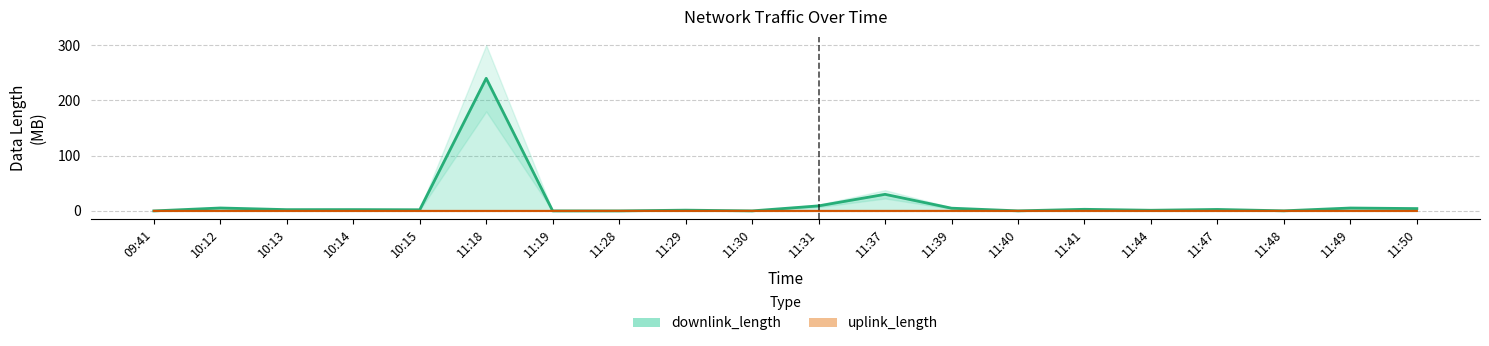

What is the label of the 6th point from the left?

11:18